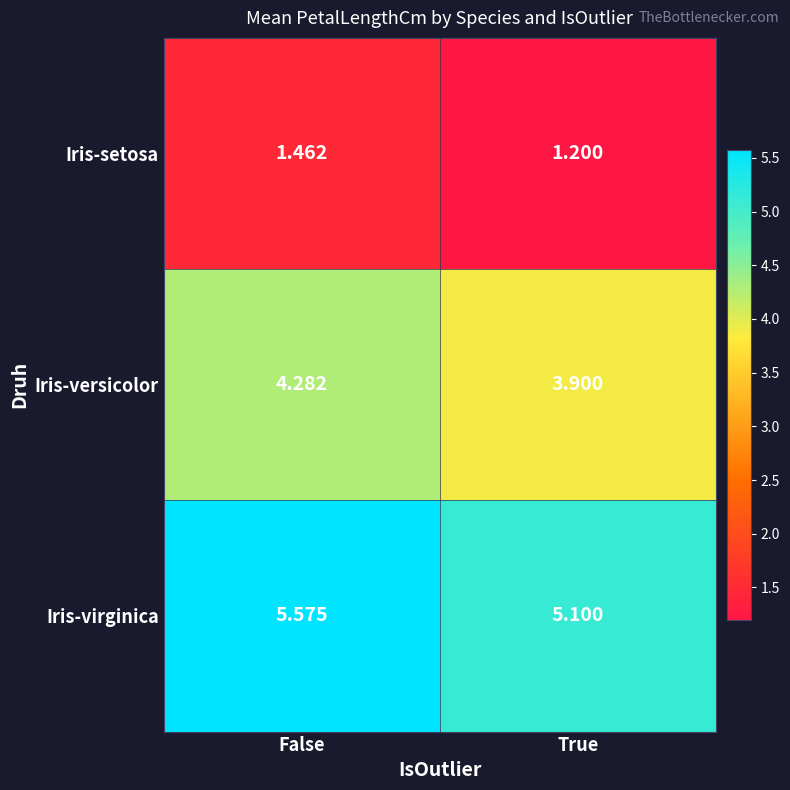

At which category does the chart reach its minimum across all series?

True